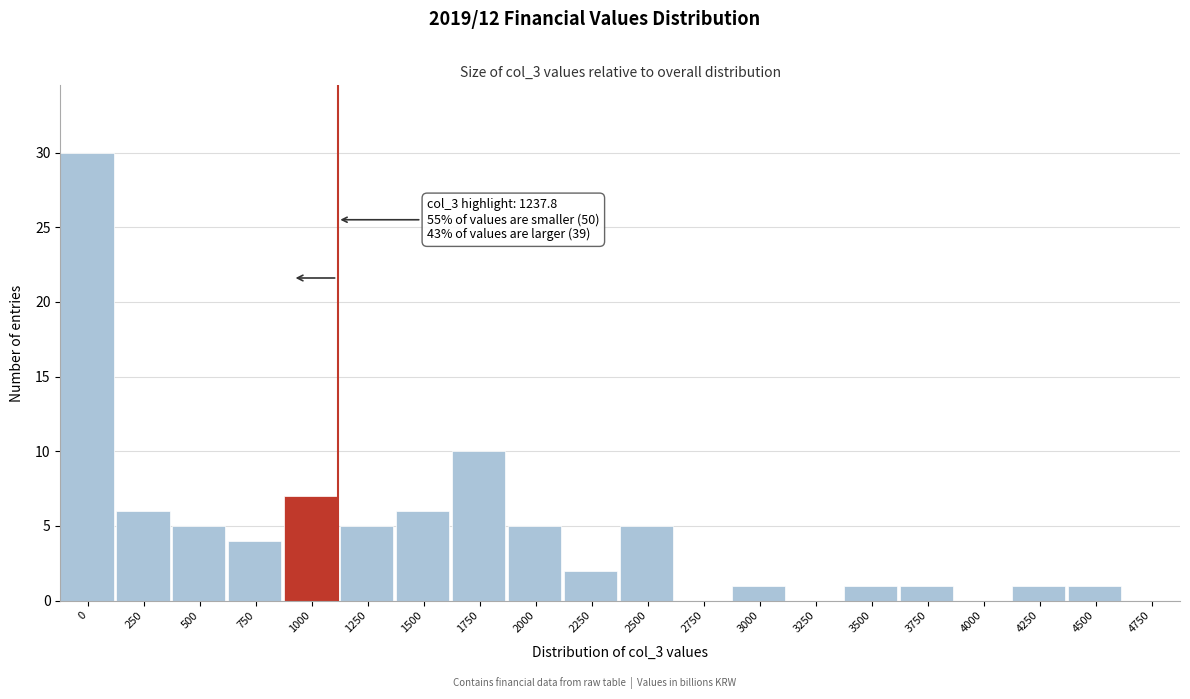

Reading left to right, transcribe all the data shown in this chart.

0=30	250=6	500=5	750=4	1000=7	1250=5	1500=6	1750=10	2000=5	2250=2	2500=5	2750=0	3000=1	3250=0	3500=1	3750=1	4000=0	4250=1	4500=1	4750=0